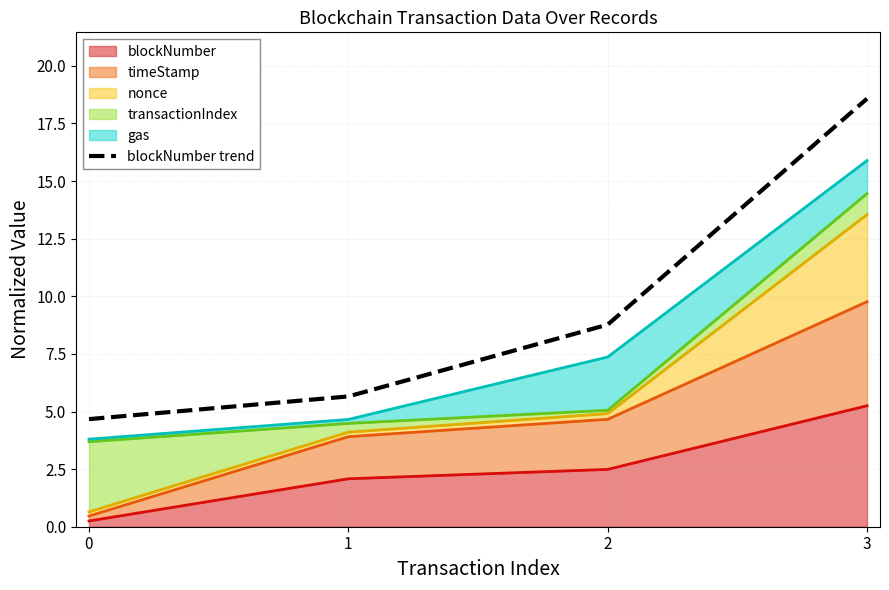

Rank the categories by value from highest to lowest.

3, 2, 1, 0